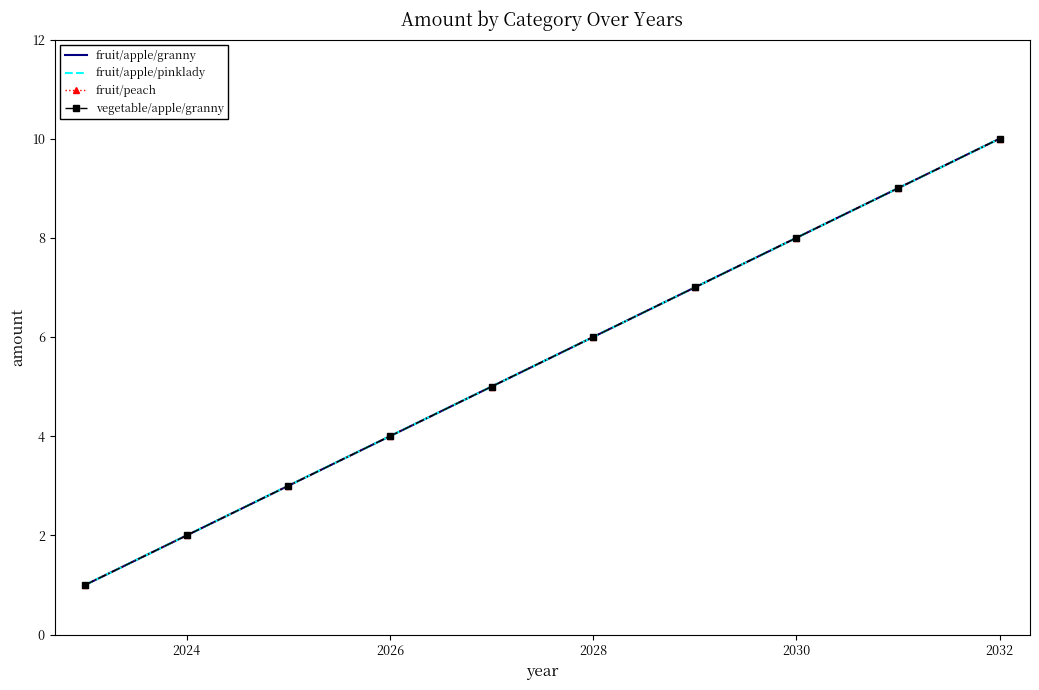

How many distinct data groups are displayed?

4